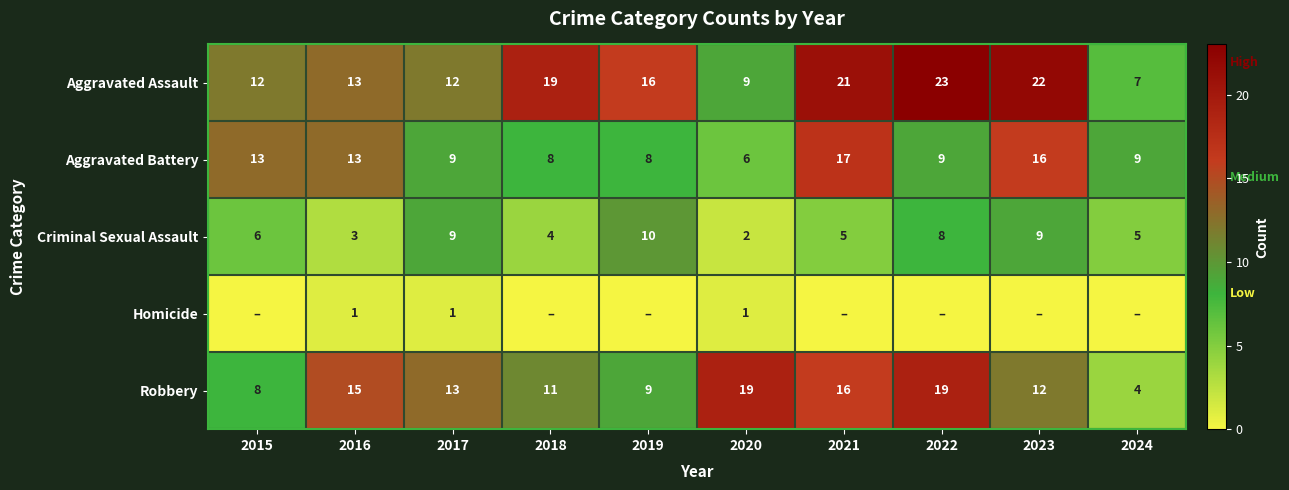

What is the total value across all series at 2020?

37